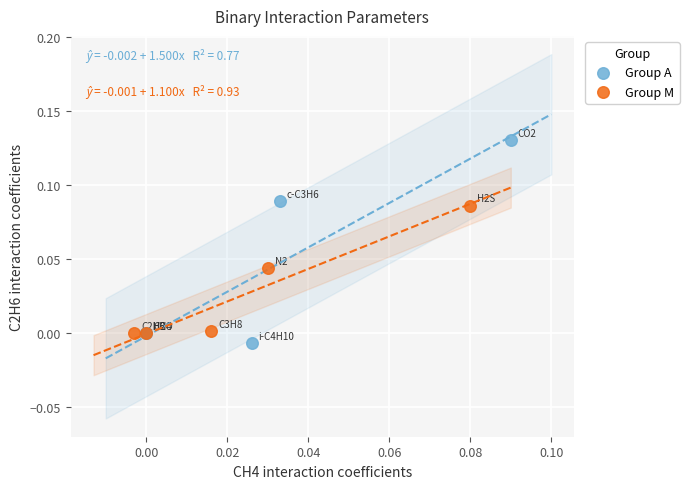

Which series contains the highest Y value?

Group A